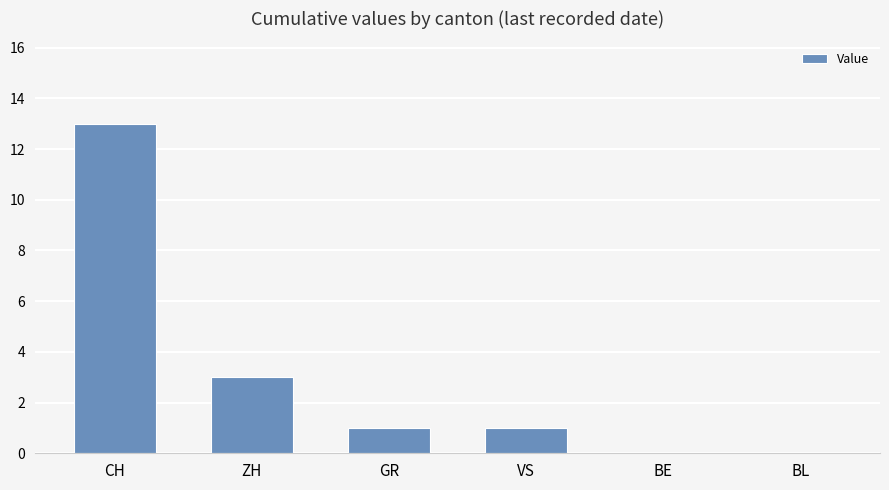

Which category has the highest value across all series?

CH